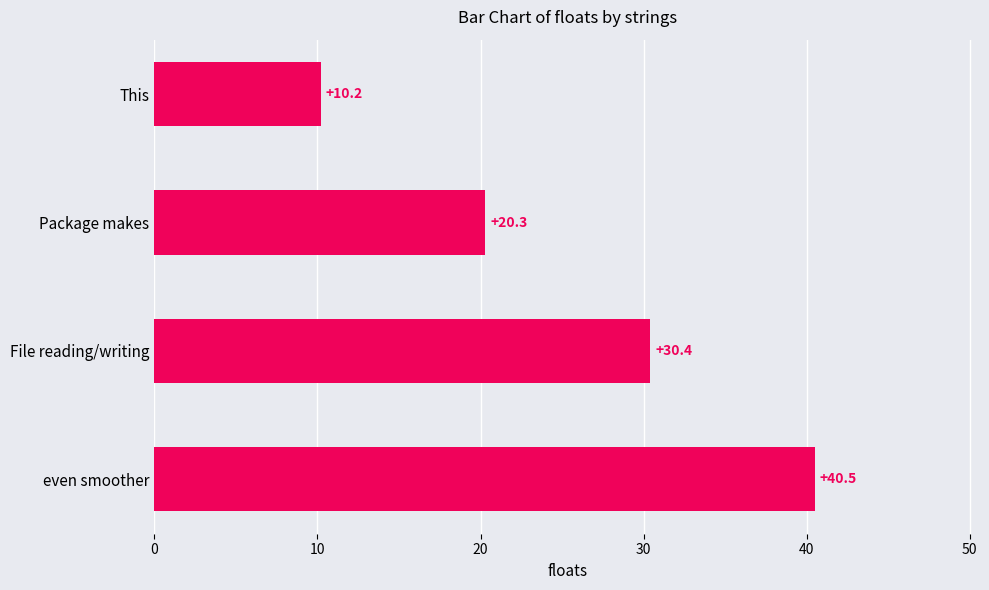

What is the sum of all values?

101.4